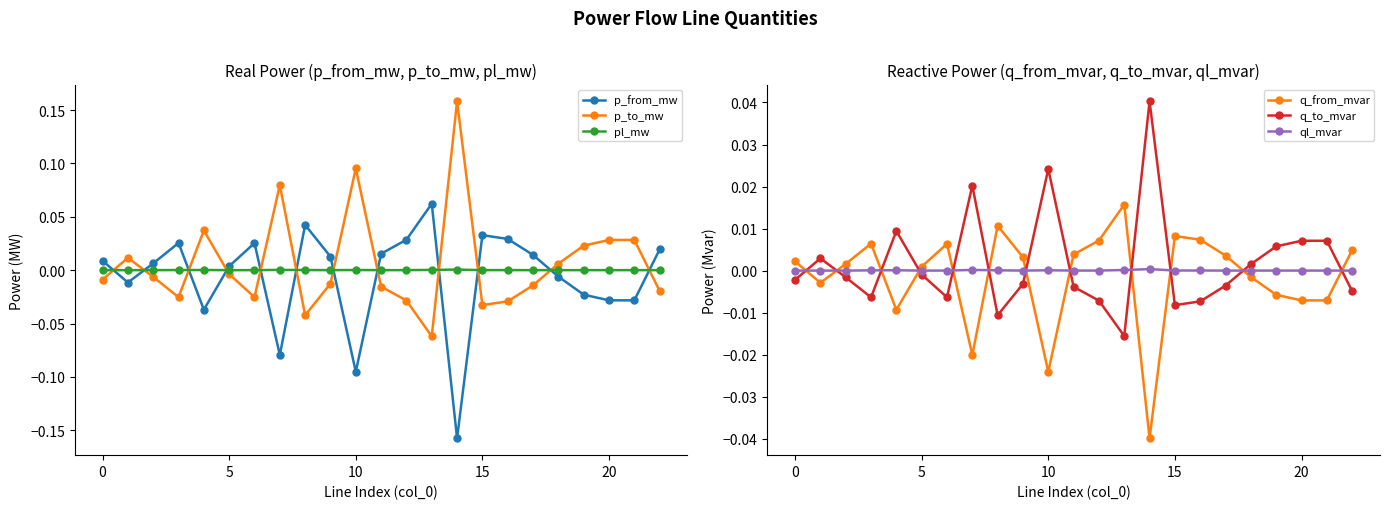

List the series in order of their peak value, highest first.

p_to_mw, p_from_mw, q_to_mvar, q_from_mvar, pl_mw, ql_mvar